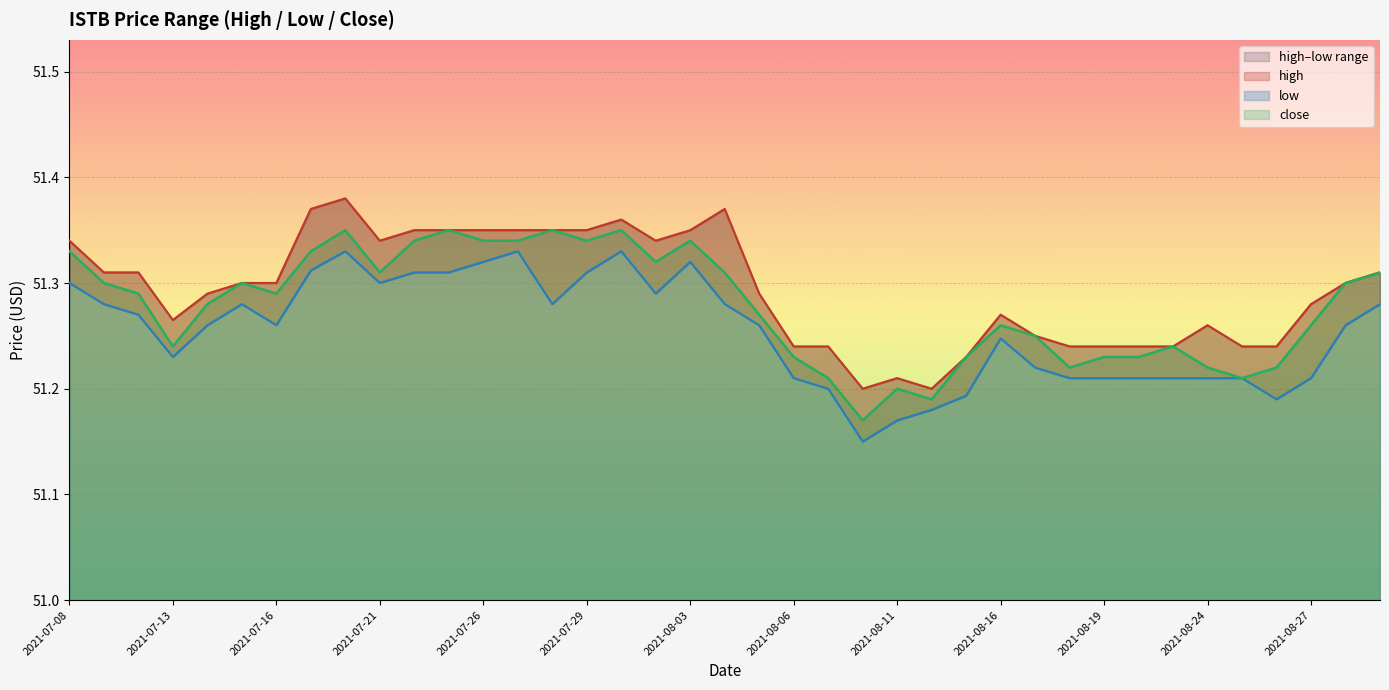

Count the number of data series in this chart.

3